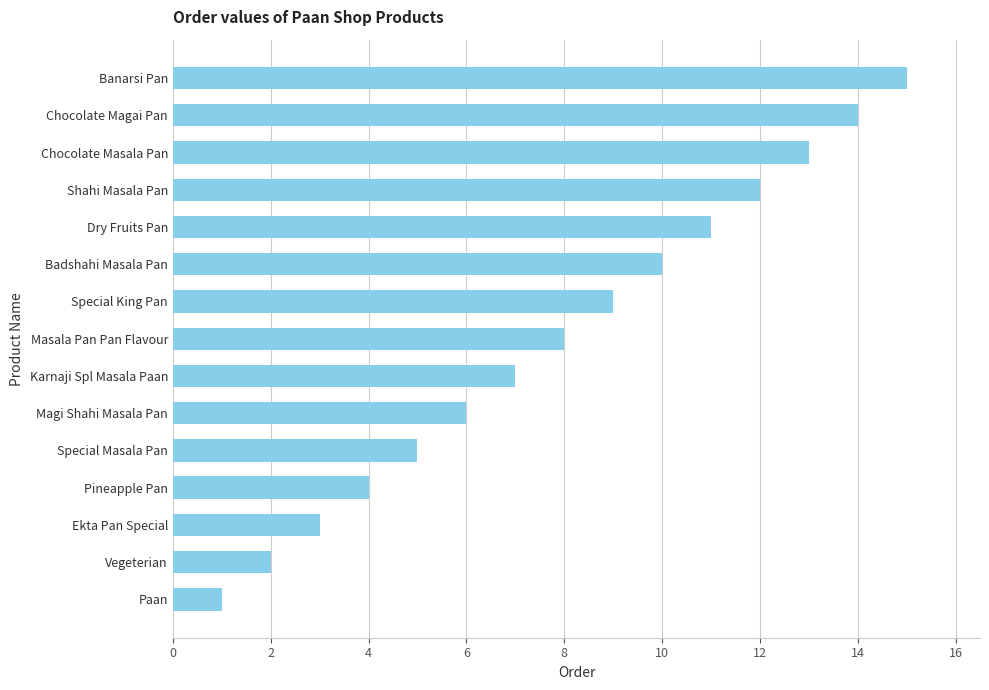

What is the label of the 9th bar from the top?

Karnaji Spl Masala Paan